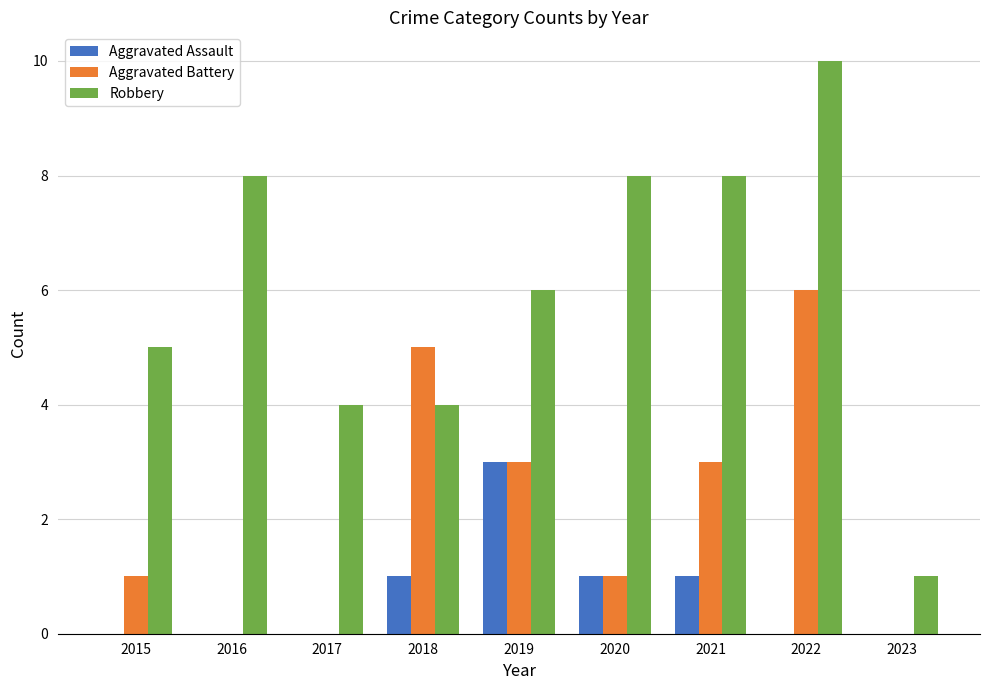

What is the sum of the Robbery values at 2015 and 2020?

13